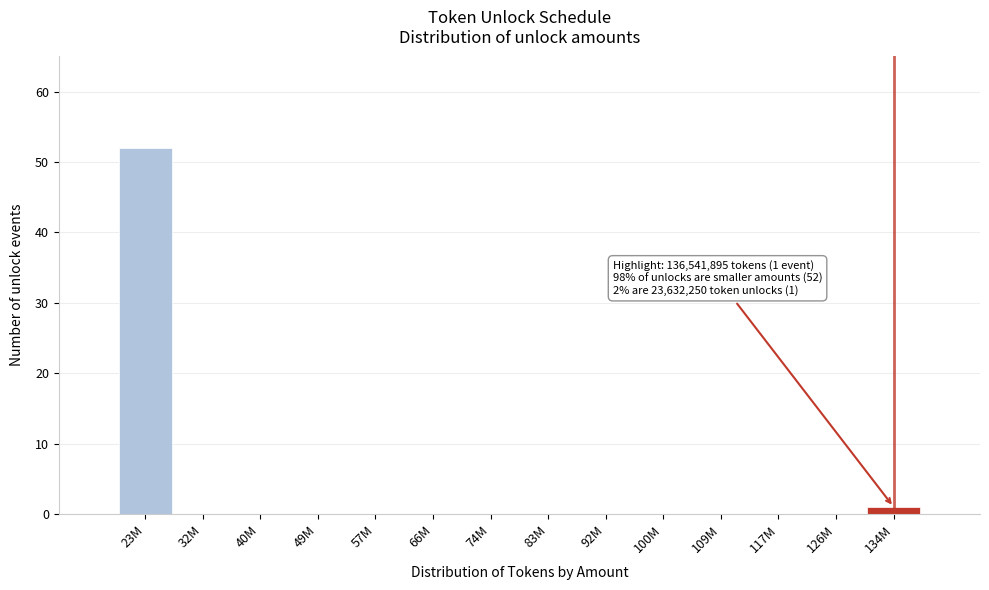

Reading left to right, list all the values displayed in this chart.

23M=52	32M=0	40M=0	49M=0	57M=0	66M=0	74M=0	83M=0	92M=0	100M=0	109M=0	117M=0	126M=0	134M=1